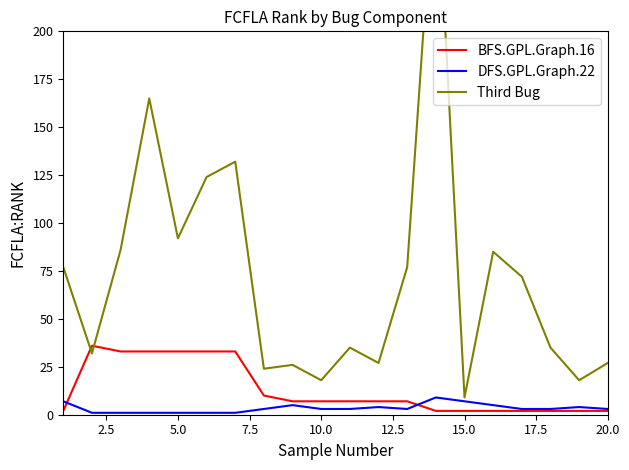

What is the lowest value of the BFS.GPL.Graph.16 series?

2